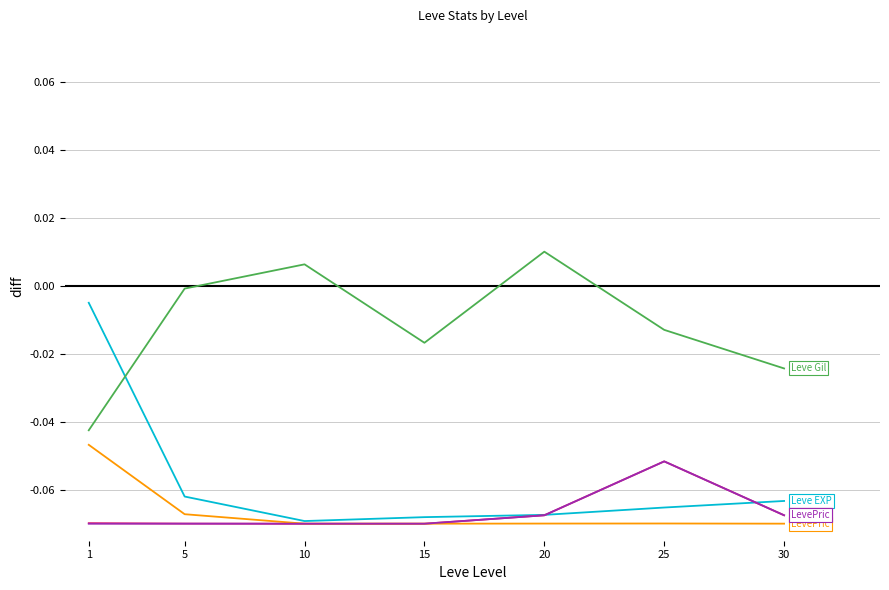

What is the total value across all series at 10?

-0.3